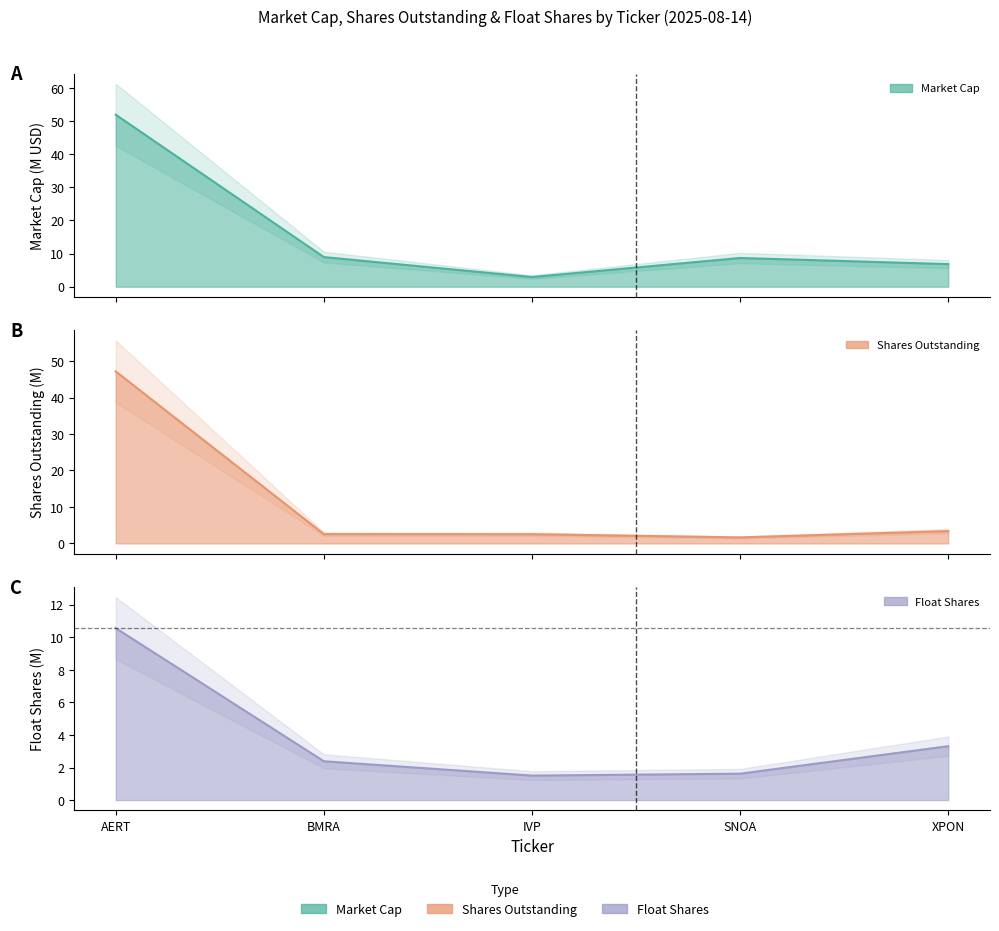

Rank the categories by Shares Outstanding value from lowest to highest.

SNOA, IVP, BMRA, XPON, AERT